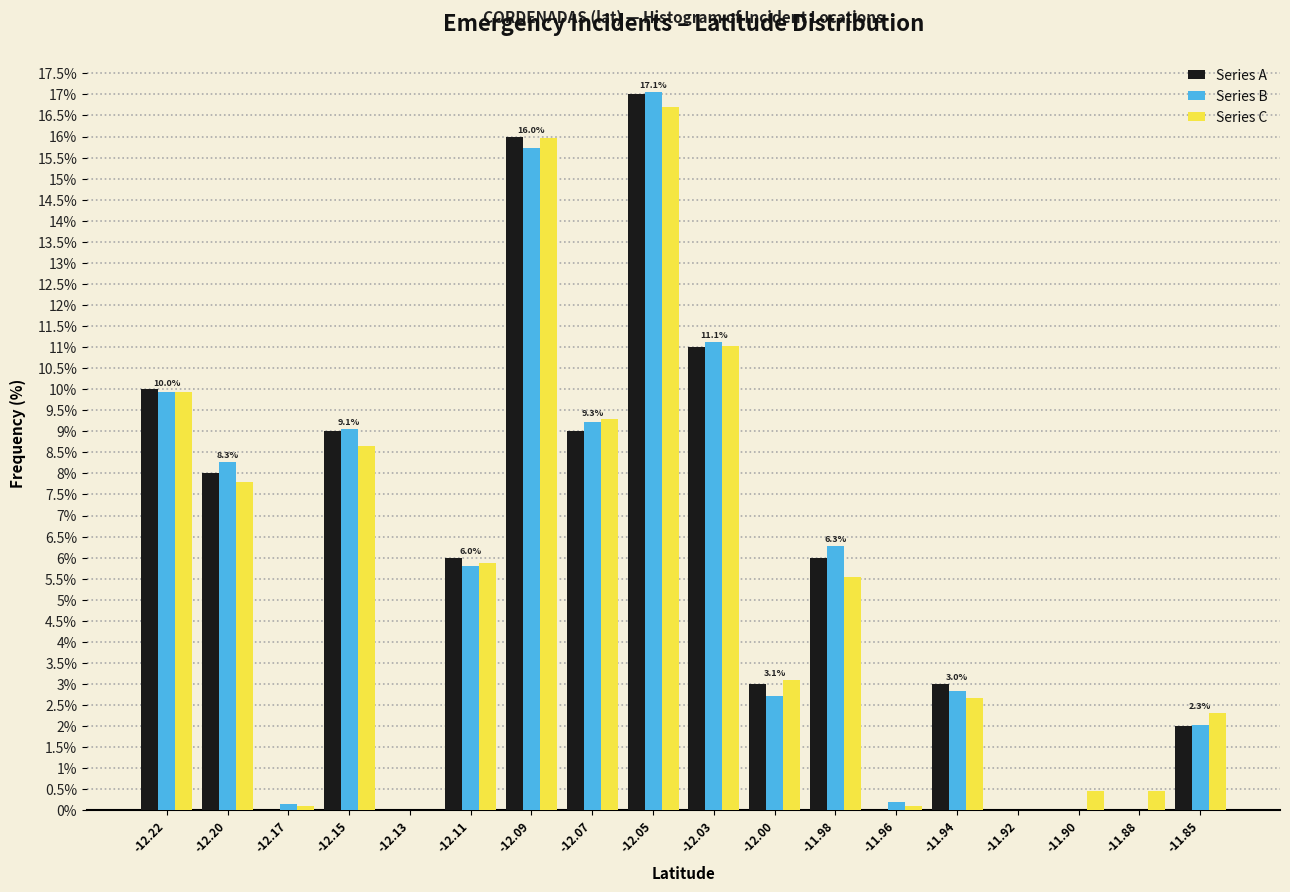

Where does the Series B series first go above 5?

-12.22